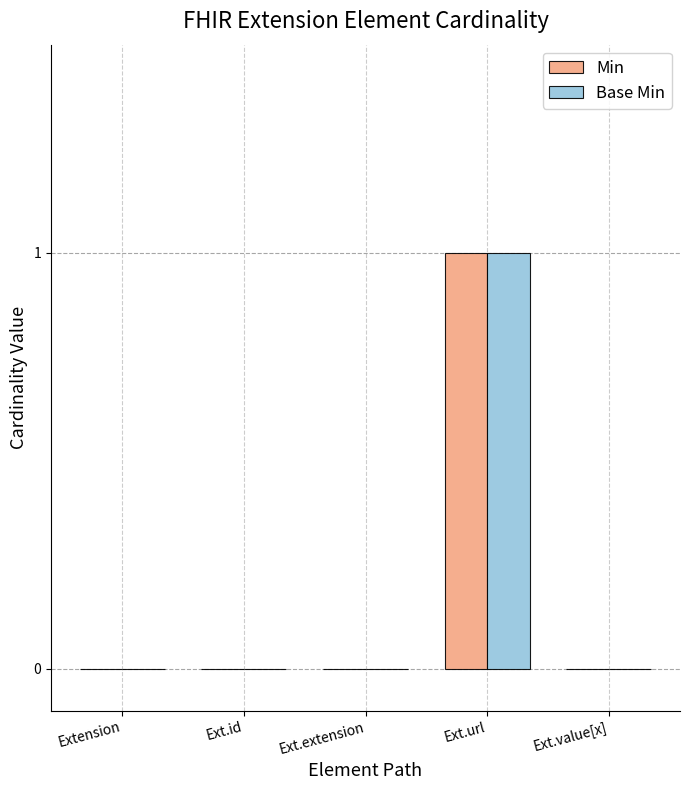

The value of Min at Ext.id is 0. True or false?

True